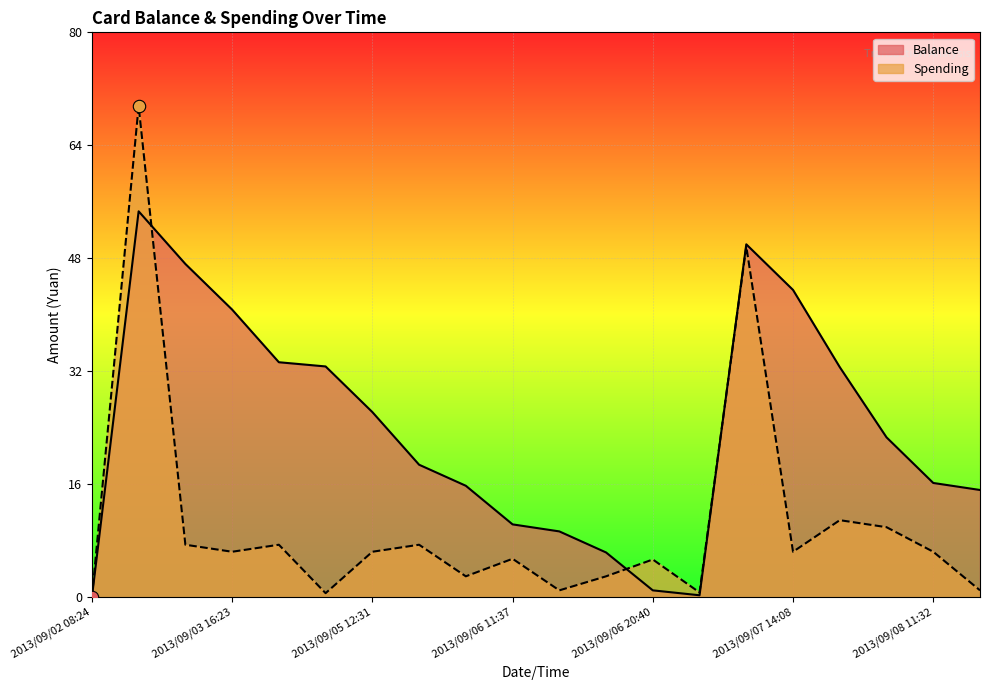

Which series reaches the minimum Y coordinate?

Balance